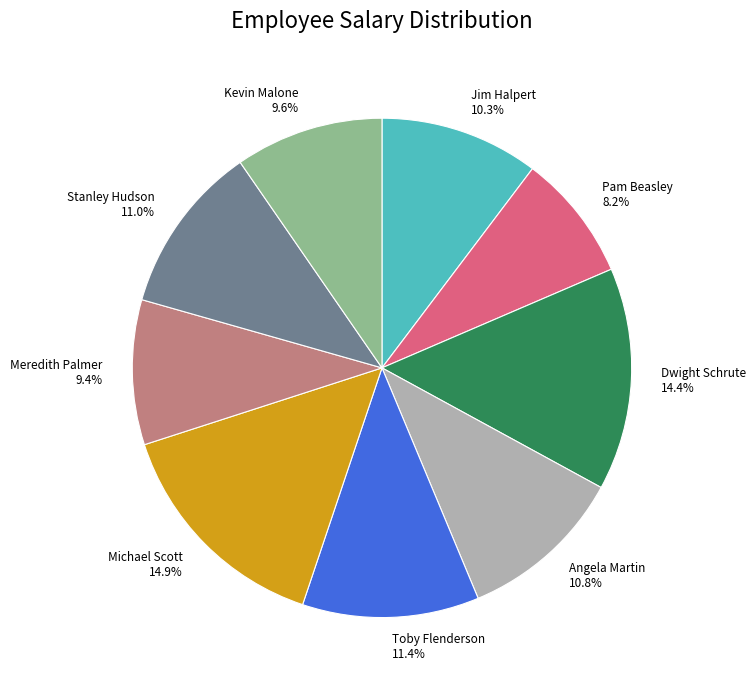

To the nearest percent, what is the combined percentage of Pam Beasley and Toby Flenderson?

20%